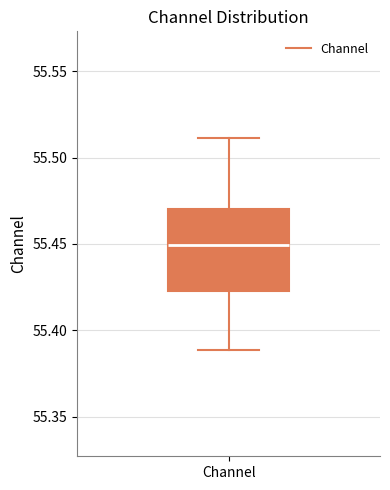

Transcribe this box plot: give where the median line is, the range the box spans, and where the two whiskers end, as read against the y-axis. The values are not printed on the chart, so give them approximately, as read against the axis.

median 55.450, box 55.425 to 55.470, whiskers 55.390 to 55.510